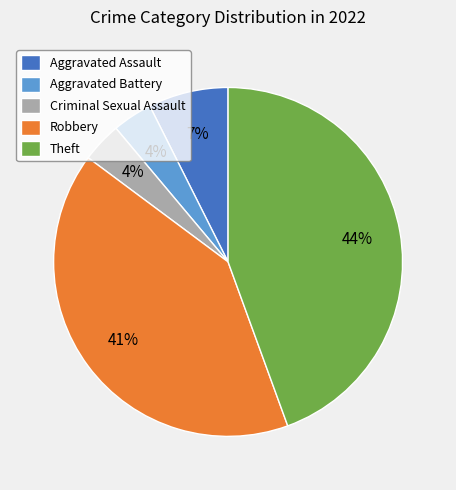

Is it true that Theft is 44% of the pie?

True